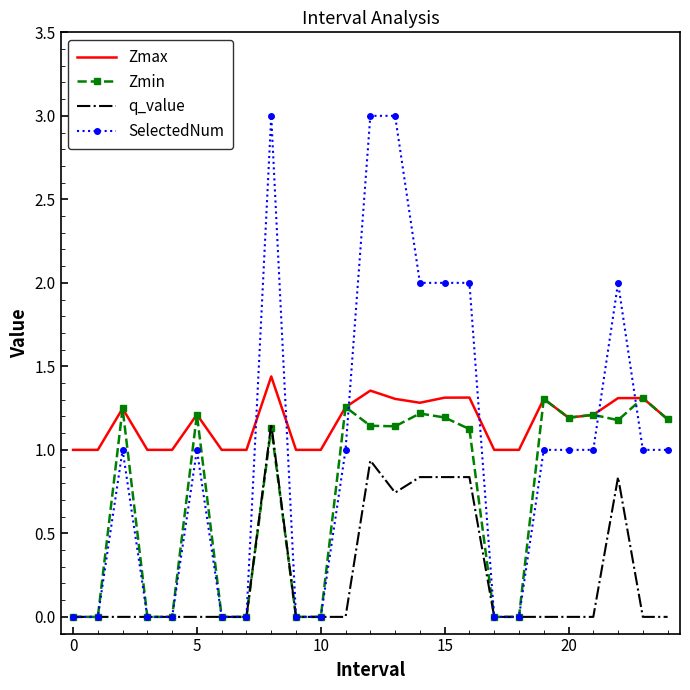

True or false: Zmax and q_value cross at least once.

False